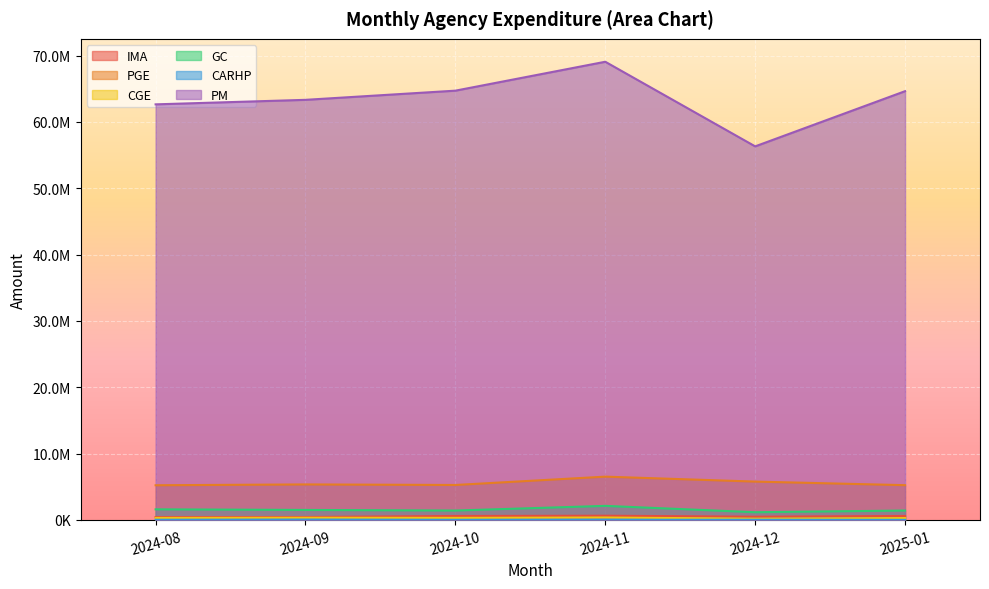

What is the difference between the highest and lowest values at 2024-10?

64702936.0